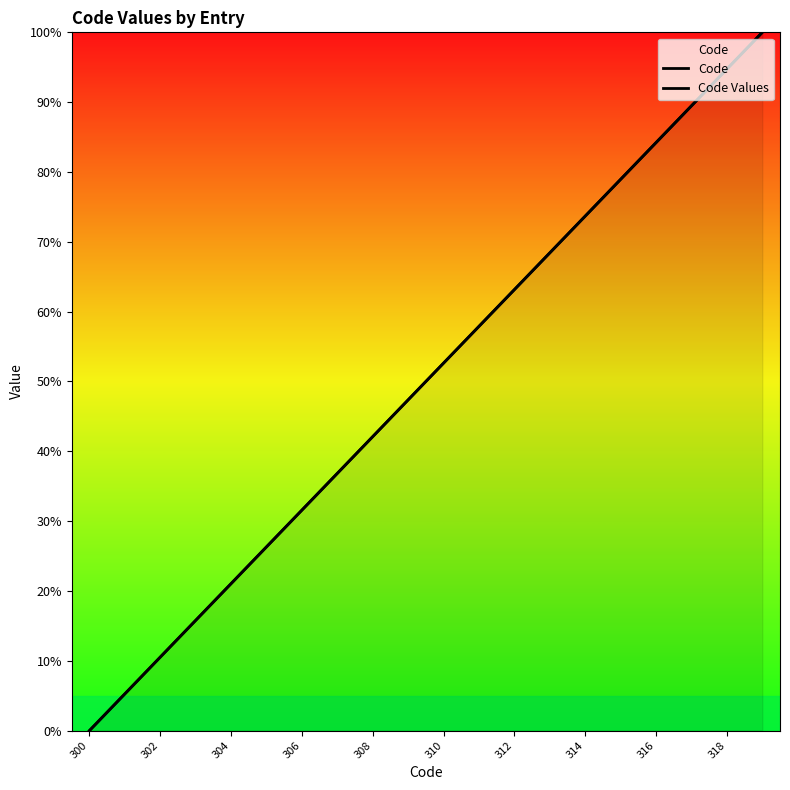

What is the label of the 2nd point from the left?

302